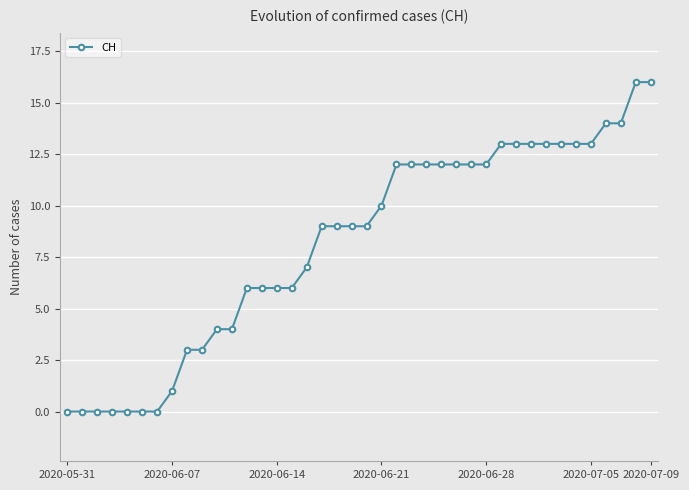

What is the value of the 23rd point from the left?

12